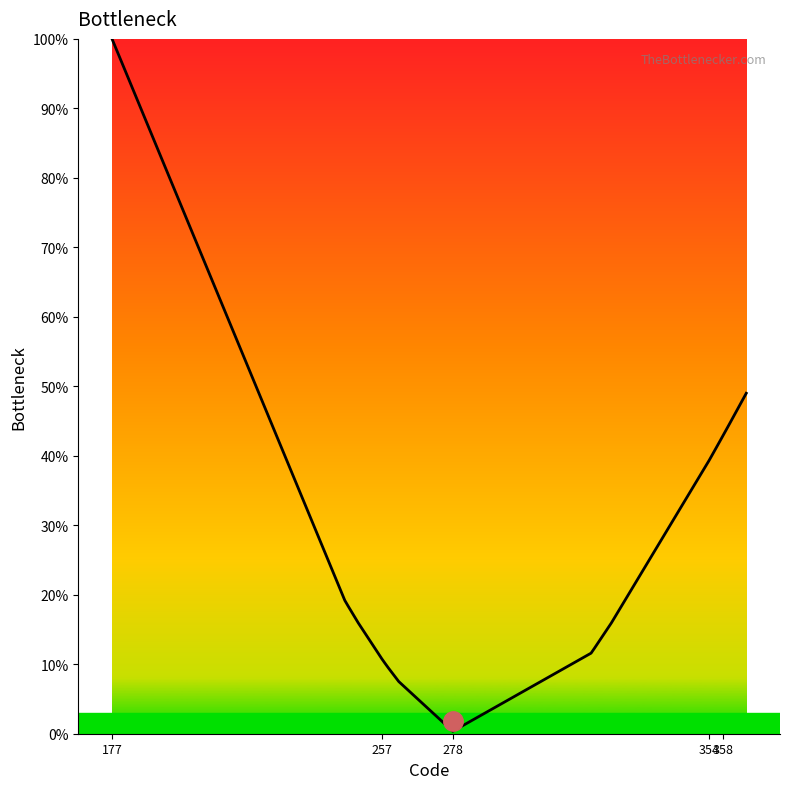

What is the difference between the maximum and minimum values?

99.6